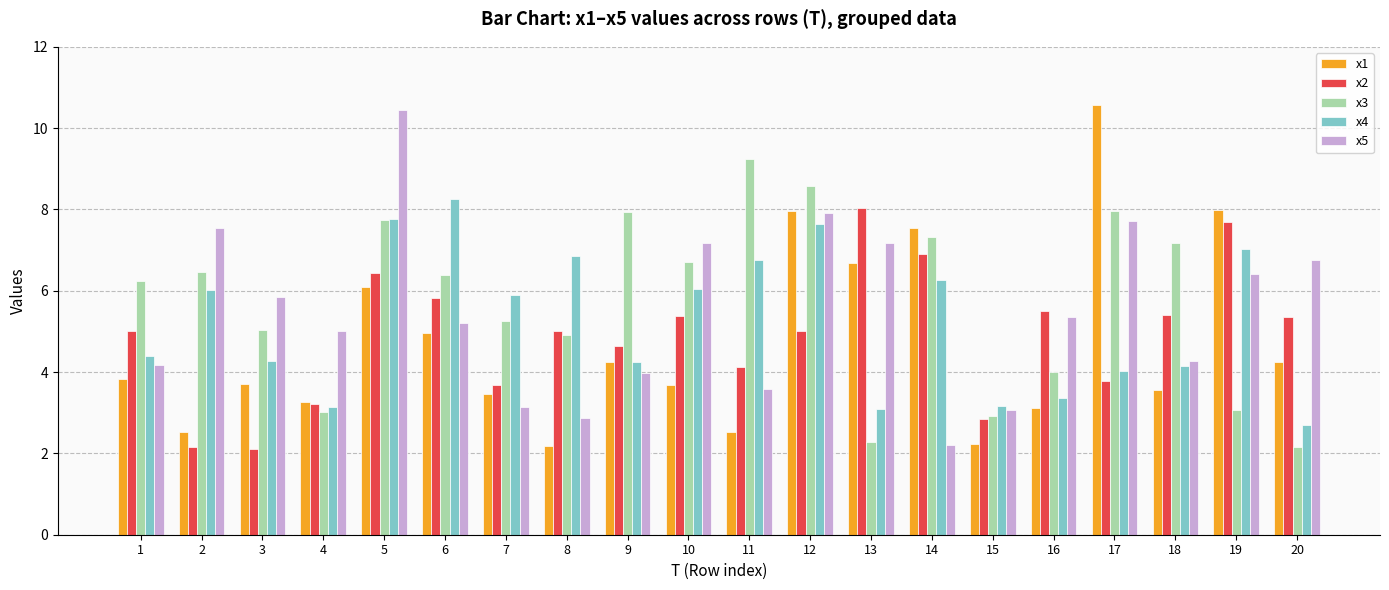

What is the difference between the highest and lowest values at 14?

5.3